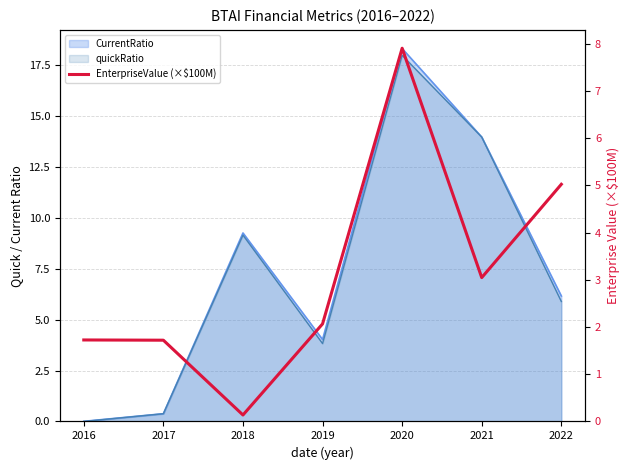

Reading left to right, list all the values displayed in this chart.

2016=1.7	2017=1.7	2018=0.1	2019=2.1	2020=7.9	2021=3.0	2022=5.0